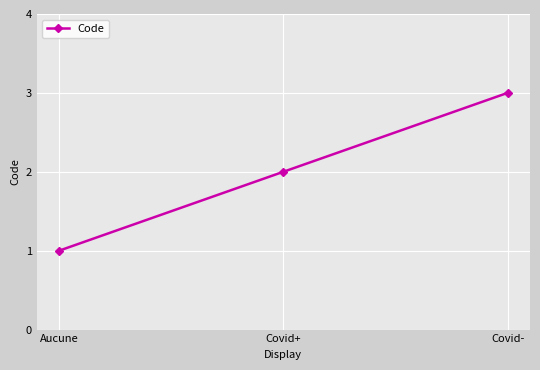

Is this an area chart (filled region under the line)?

No